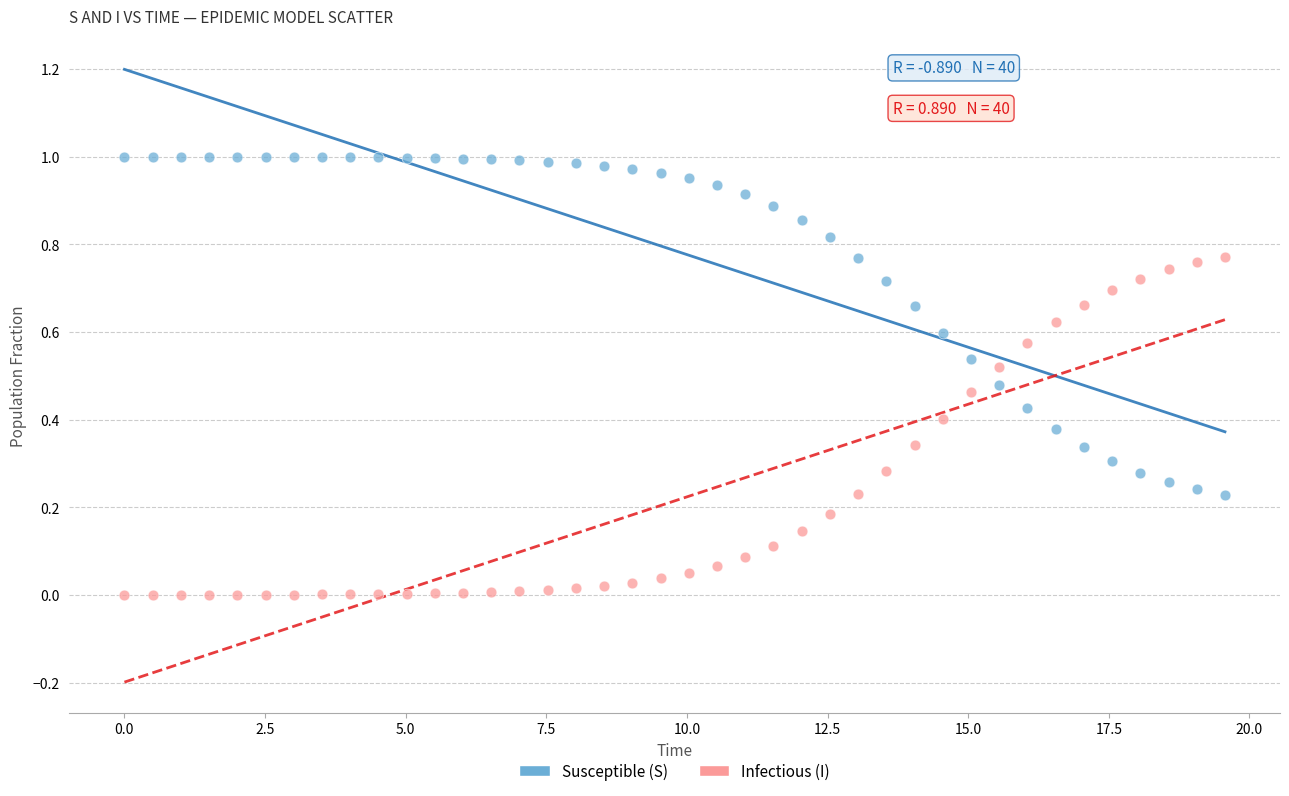

Which series contains the lowest Y value?

Infectious (I)